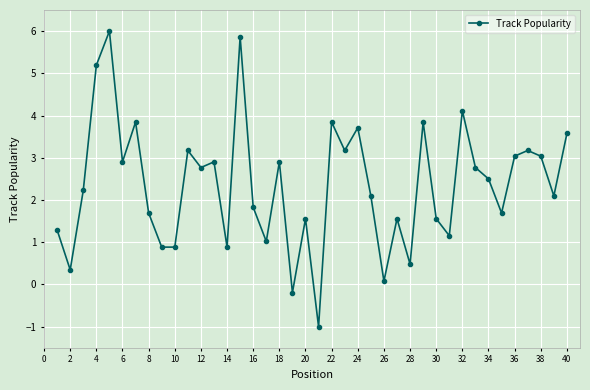

What is the greatest value displayed?

6.0